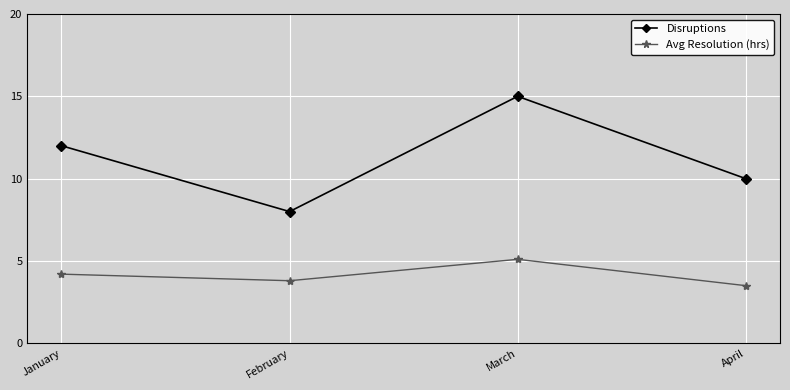

Which series has the largest total across all categories?

Disruptions